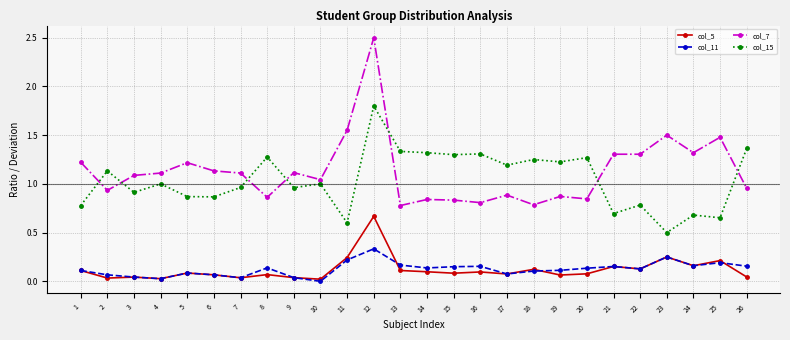

Which series has the largest range (max minus min)?

col_7